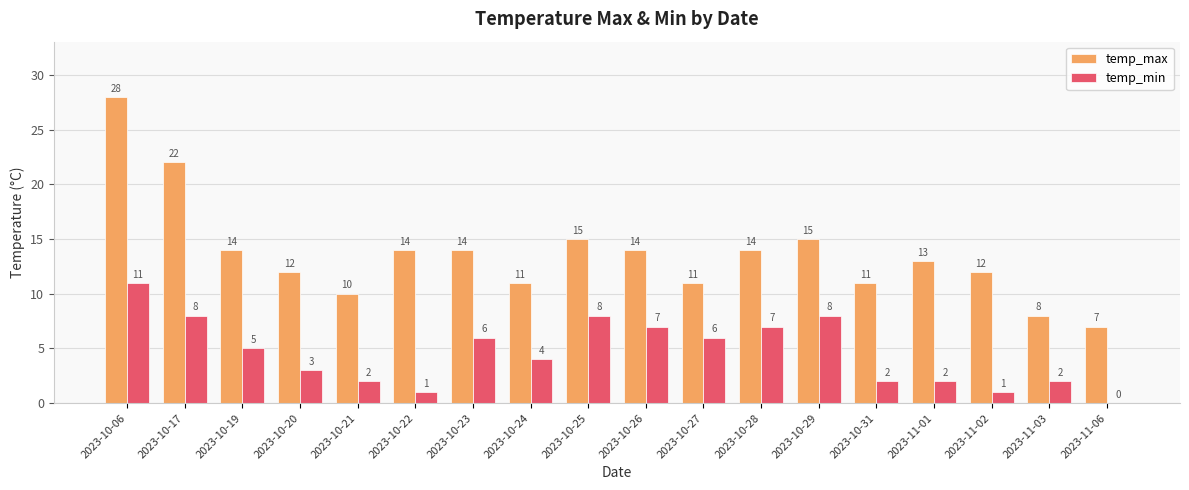

What is the sum of all temp_max values?

245